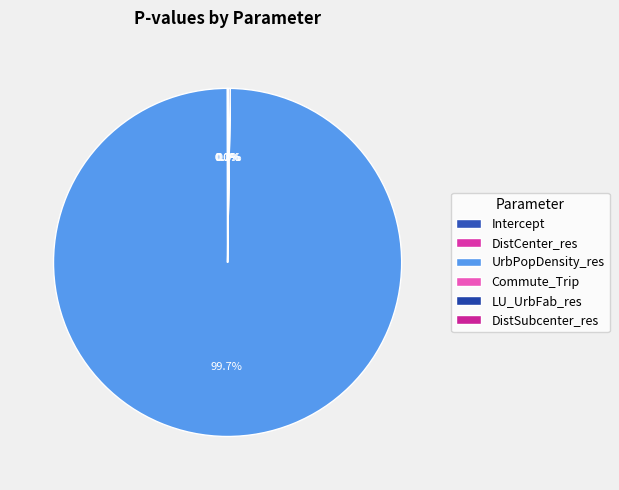

What is the change in value from Intercept to UrbPopDensity_res?

+0.1